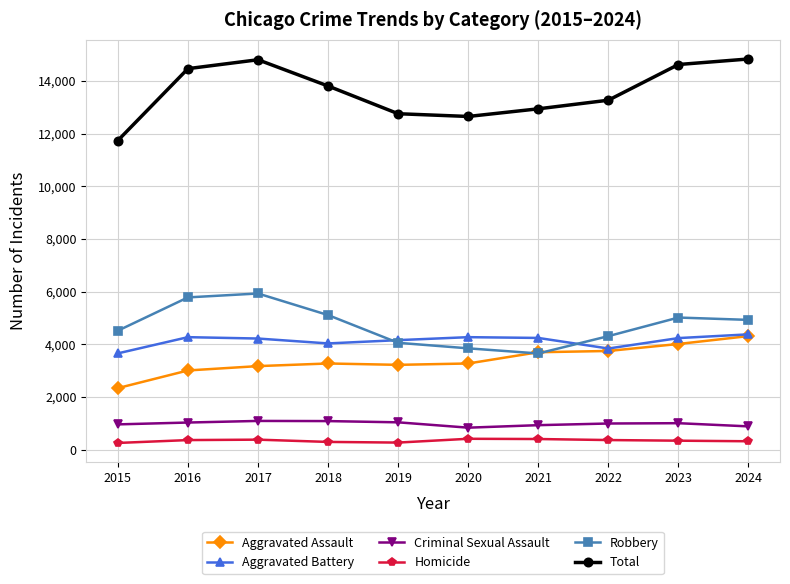

What is the minimum value for Homicide?

258